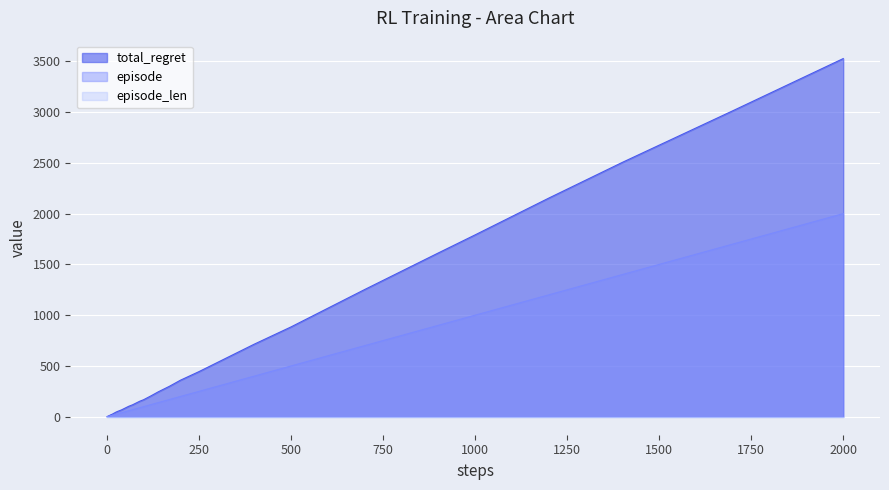

What is the greatest value displayed?

3526